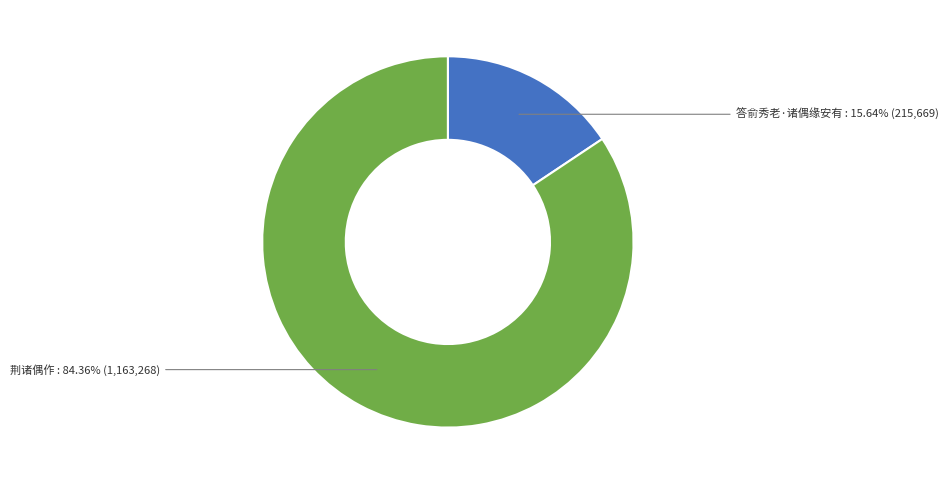

Is there any slice that represents more than half of the pie?

Yes